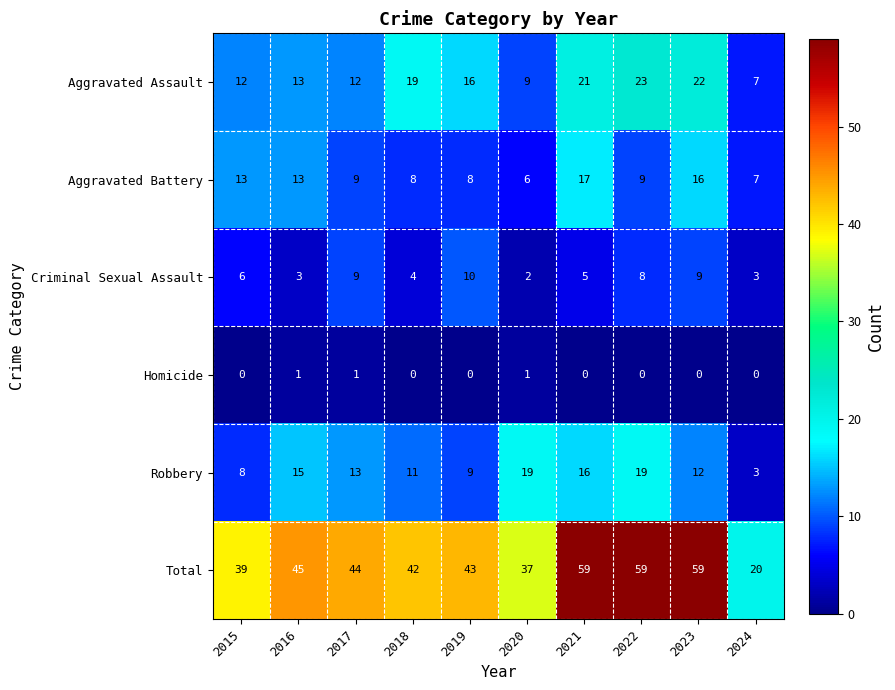

At 2022, list the series in order from largest to smallest.

Total, Aggravated Assault, Robbery, Aggravated Battery, Criminal Sexual Assault, Homicide